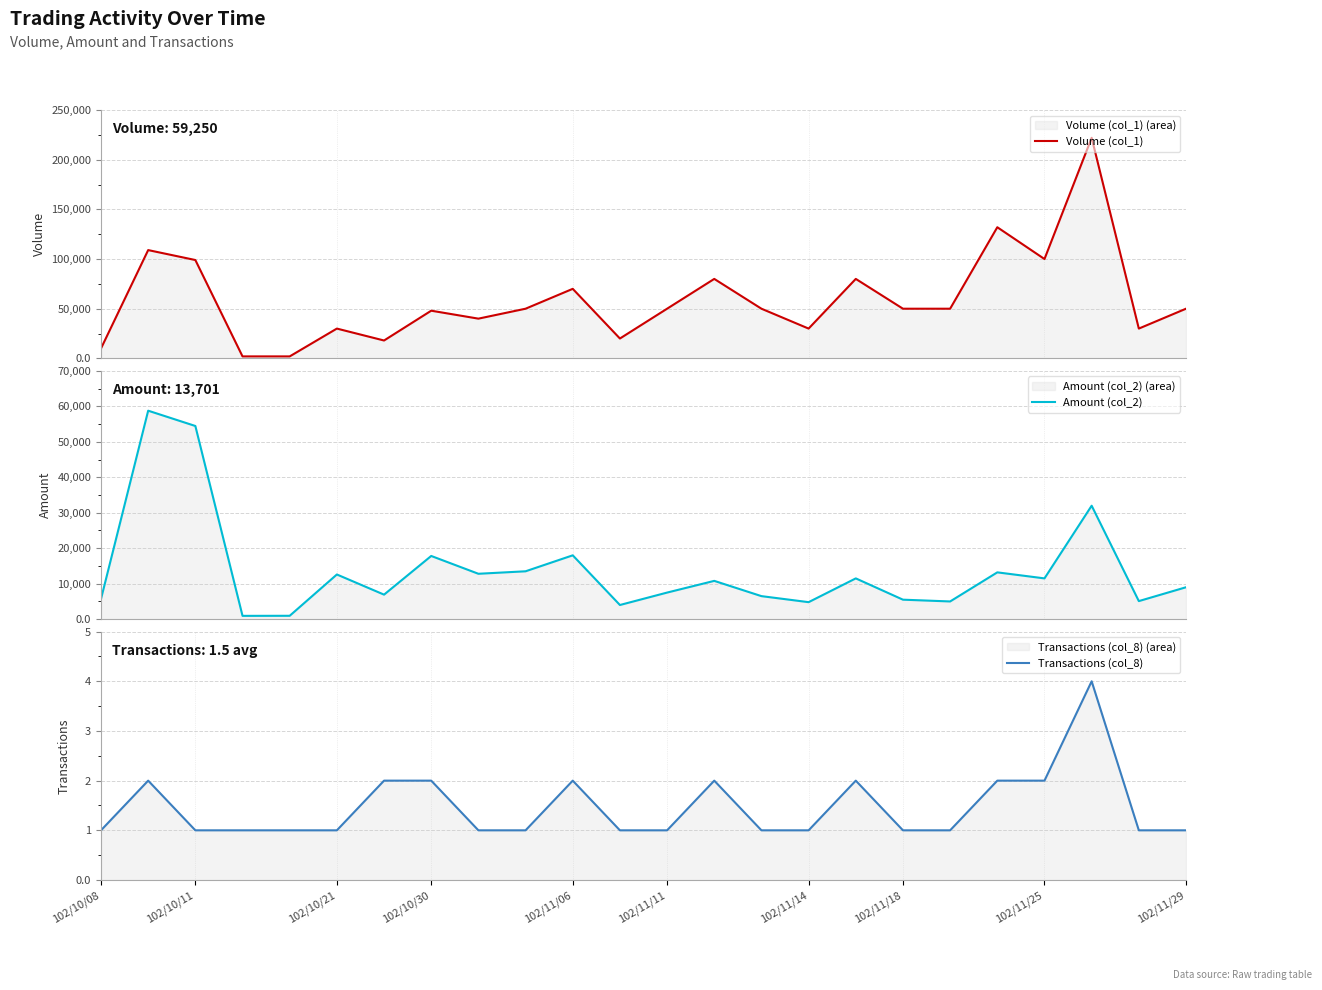

Is it true that Transactions (col_8) equals 0 at 102/11/18?

False